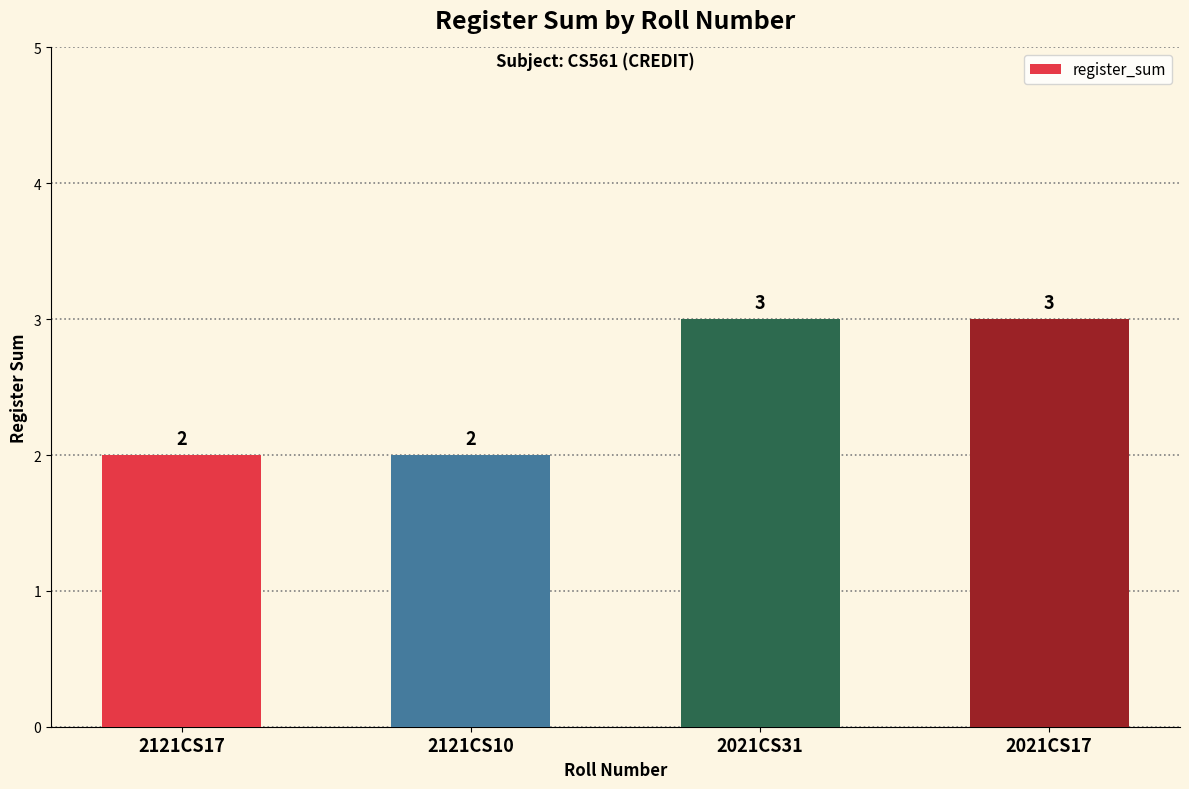

What is the value of the 4th bar from the left?

3